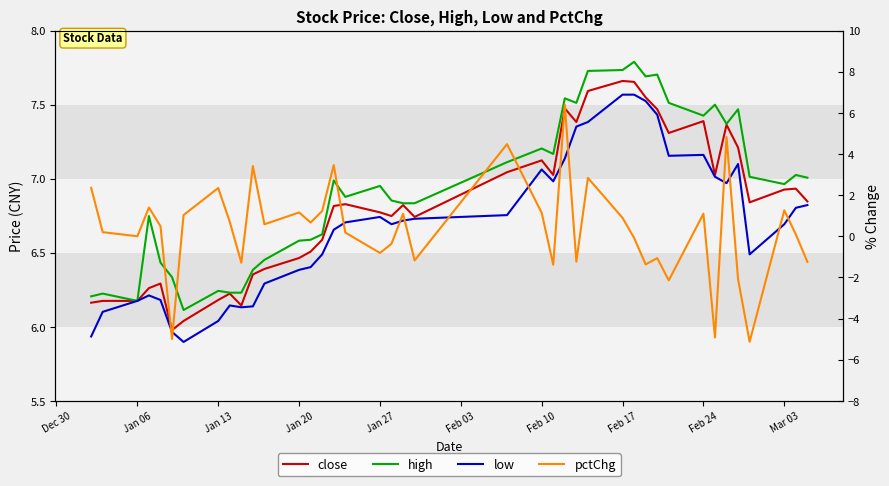

What is the average value of the low series?

6.7